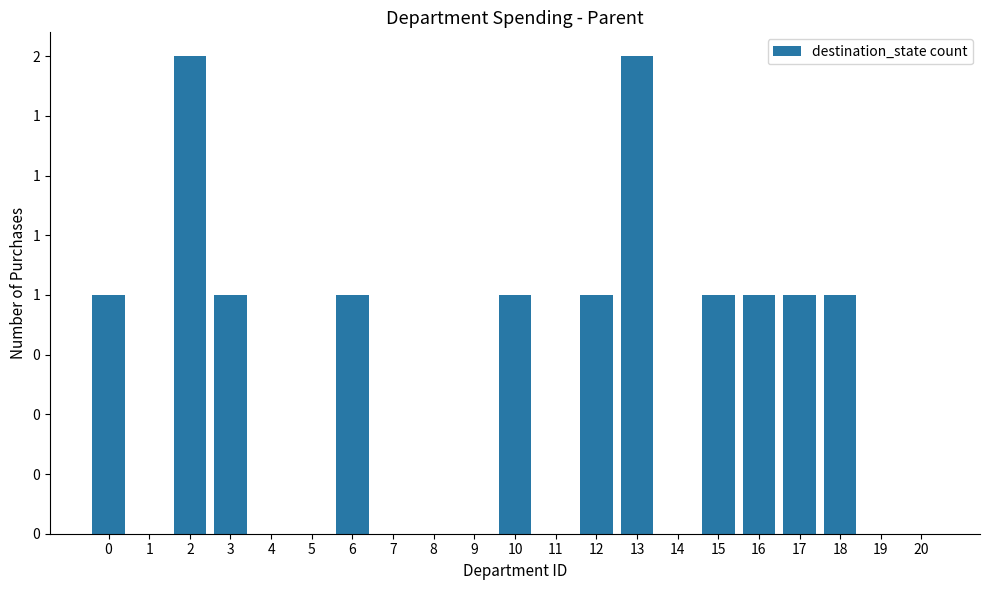

List the labels in order of value, largest first.

2, 13, 0, 3, 6, 10, 12, 15, 16, 17, 18, 1, 4, 5, 7, 8, 9, 11, 14, 19, 20